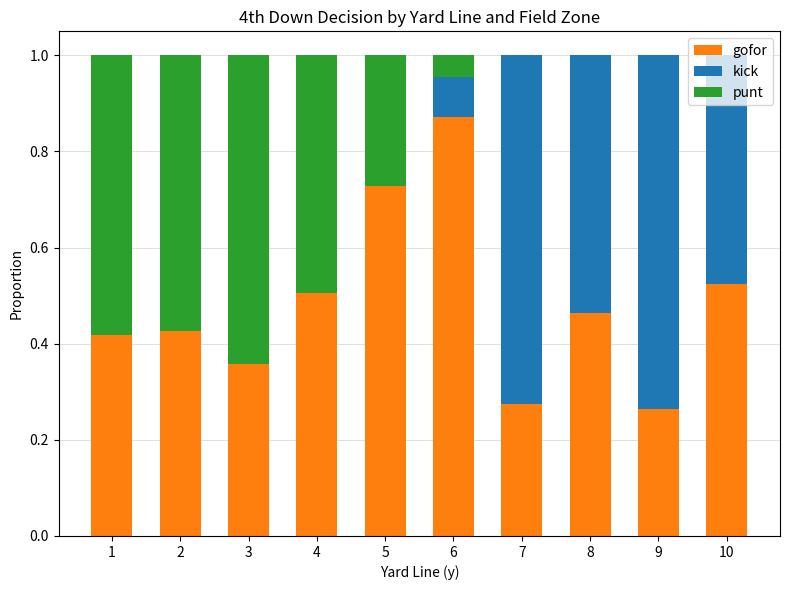

At which label does gofor reach its peak?

6